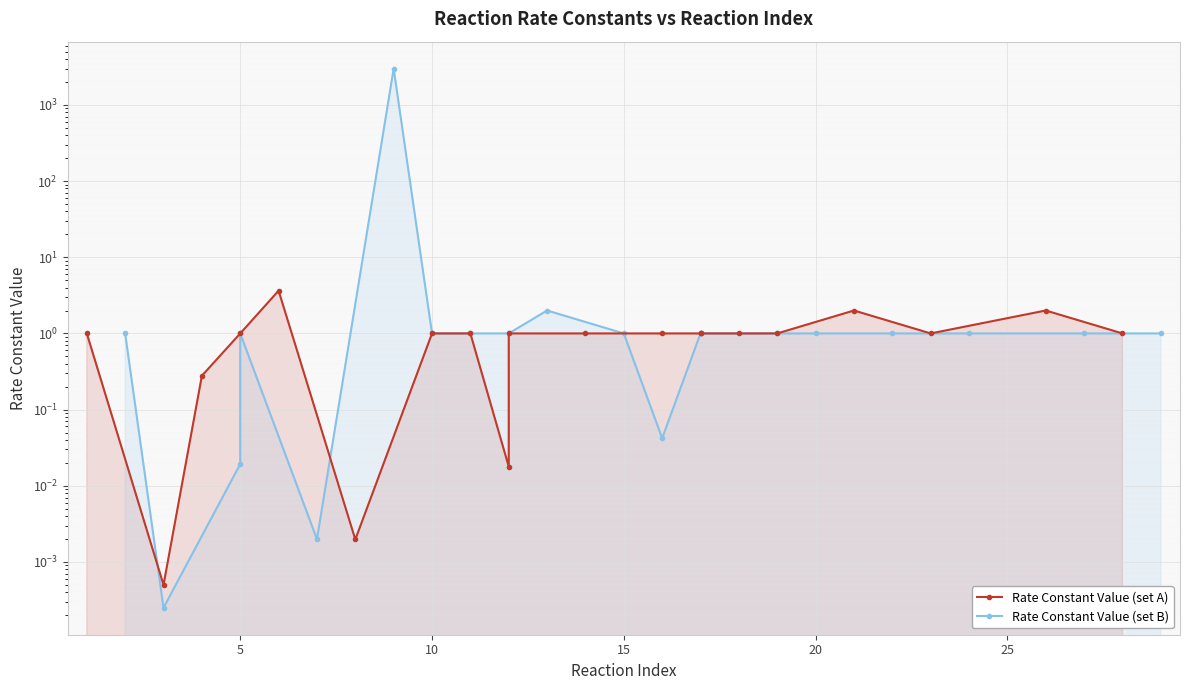

Reading left to right, extract all data points from this chart.

Rate Constant Value (set A): 1.0	0.0	0.3	1.0	3.6	0.0	1.0	1.0	0.0	1.0	1.0	1.0	1.0	1.0	1.0	1.0	2.0	1.0	2.0	1.0
Rate Constant Value (set B): 1.0	0.0	0.0	1.0	0.0	3000.0	1.0	1.0	1.0	2.0	1.0	0.0	1.0	1.0	1.0	1.0	1.0	1.0	1.0	1.0